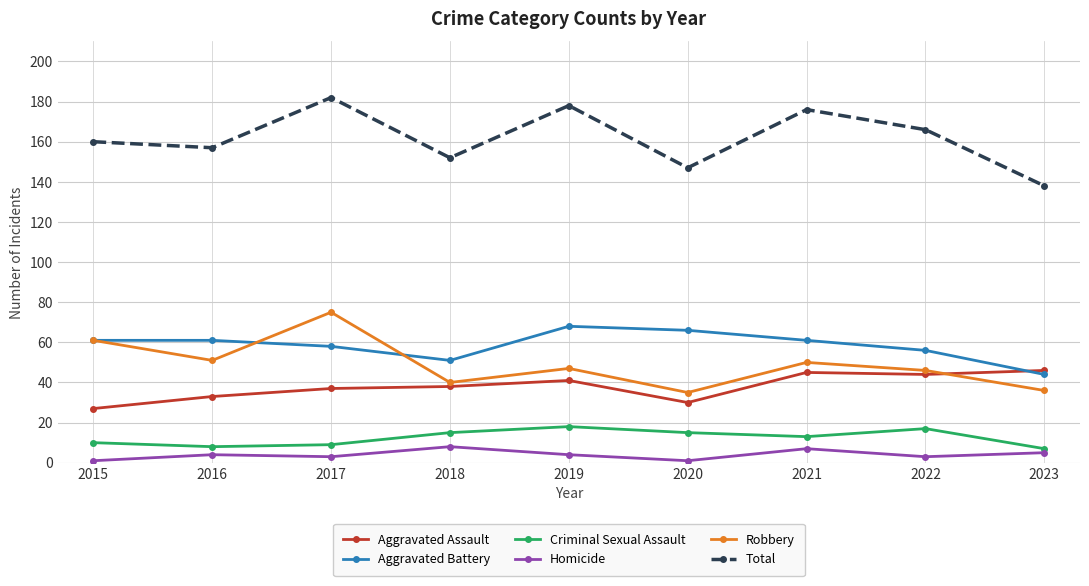

True or false: Aggravated Battery and Homicide intersect in this chart.

False